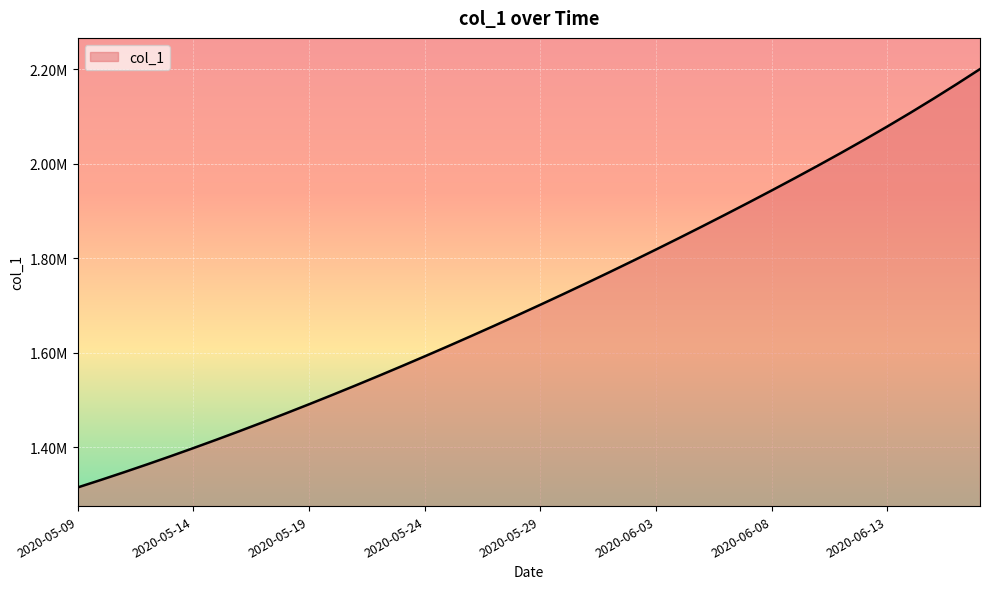

Is this an area chart (filled region under the line)?

Yes